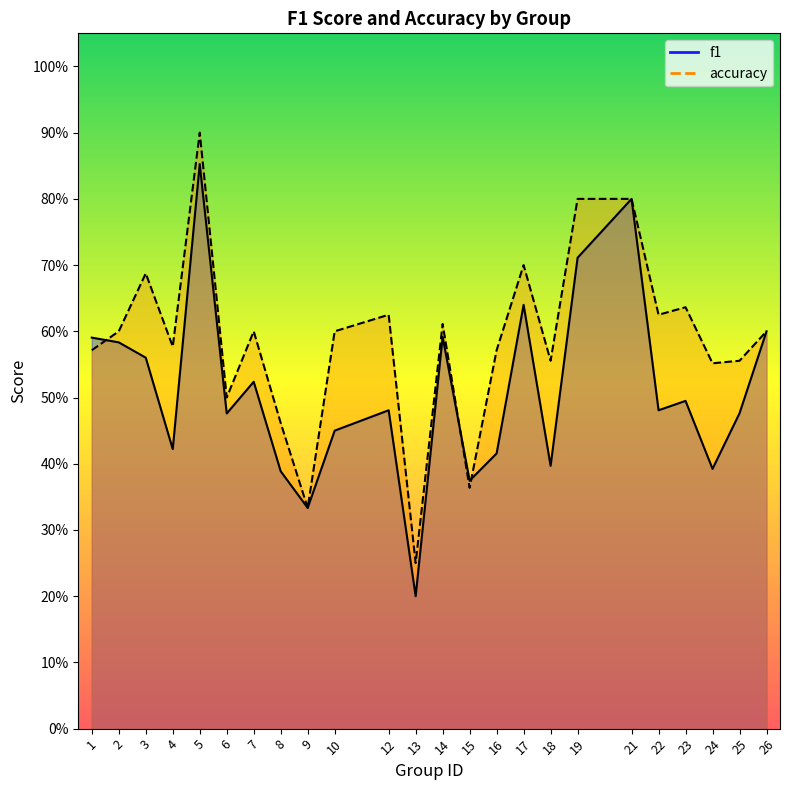

True or false: accuracy has more than 1 interior local peaks.

True